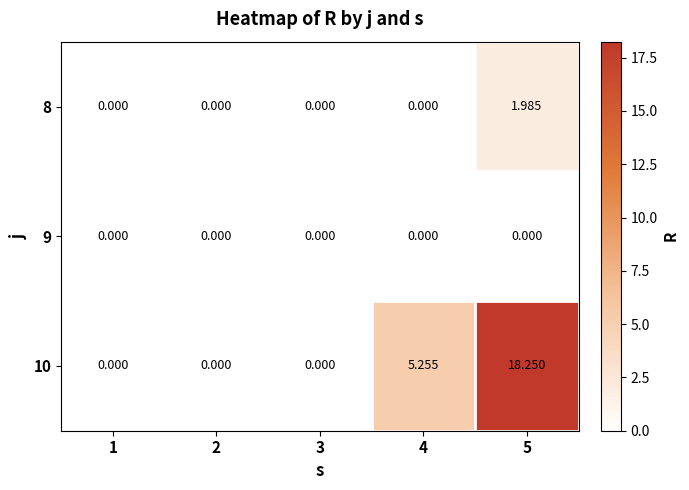

Which series has the largest range (max minus min)?

10